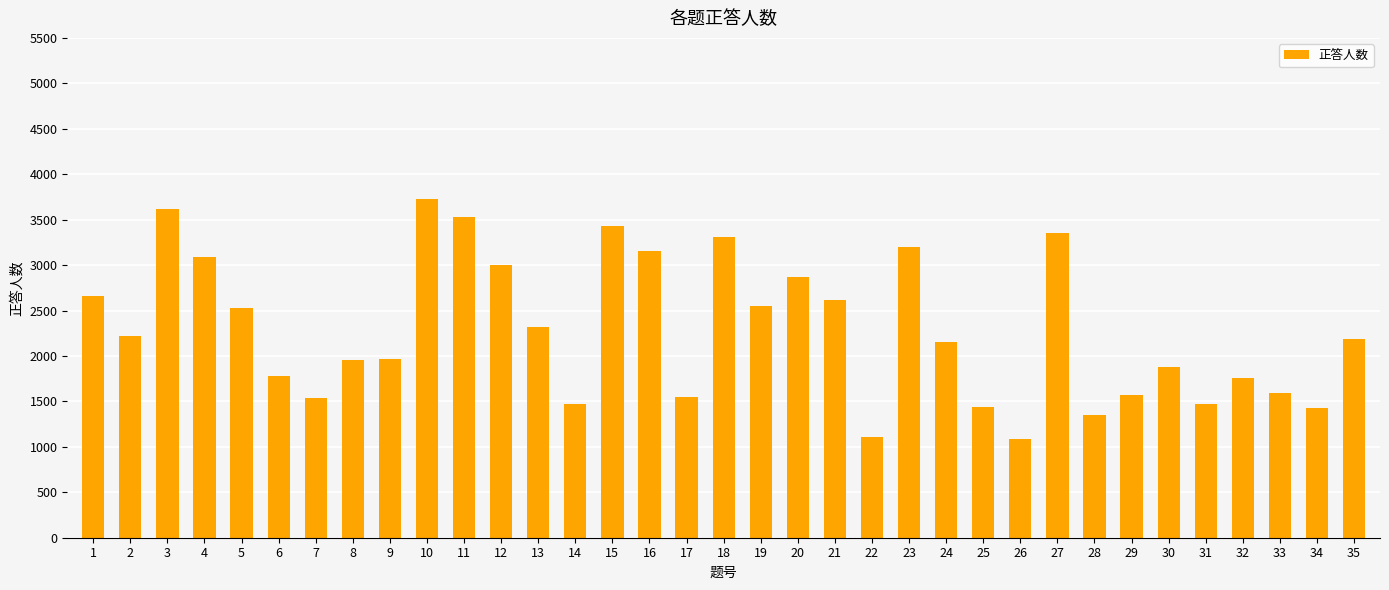

Which has a higher value, 28 or 1?

1